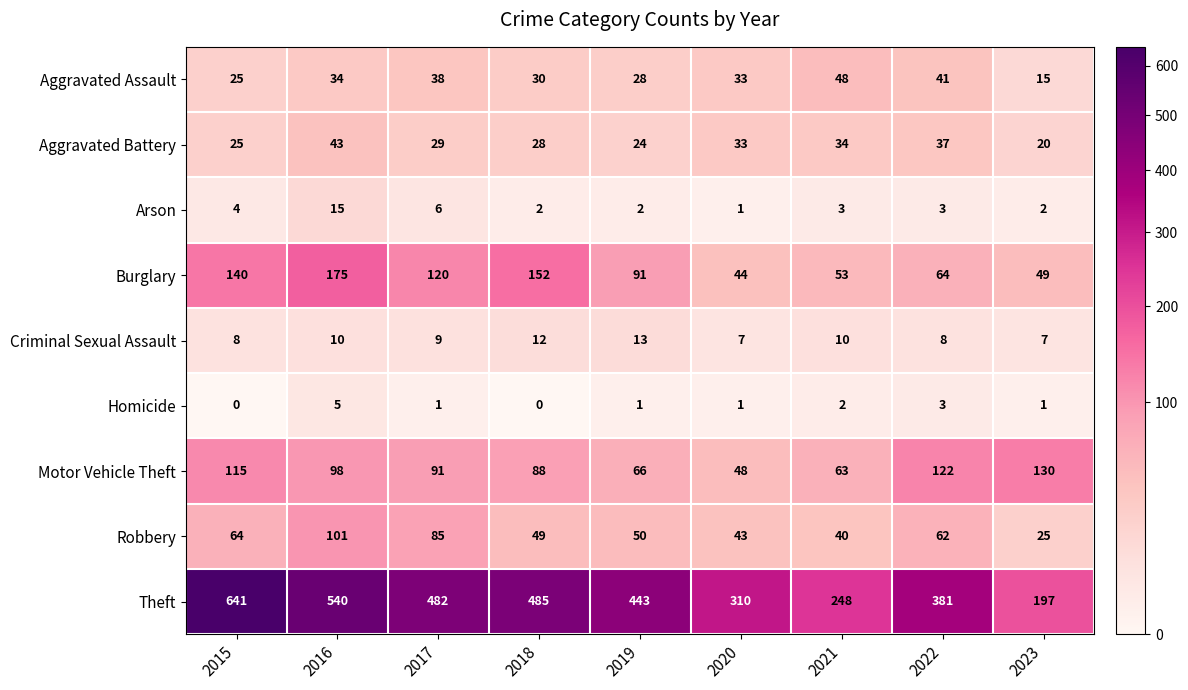

What is the average value of the Criminal Sexual Assault series?

9